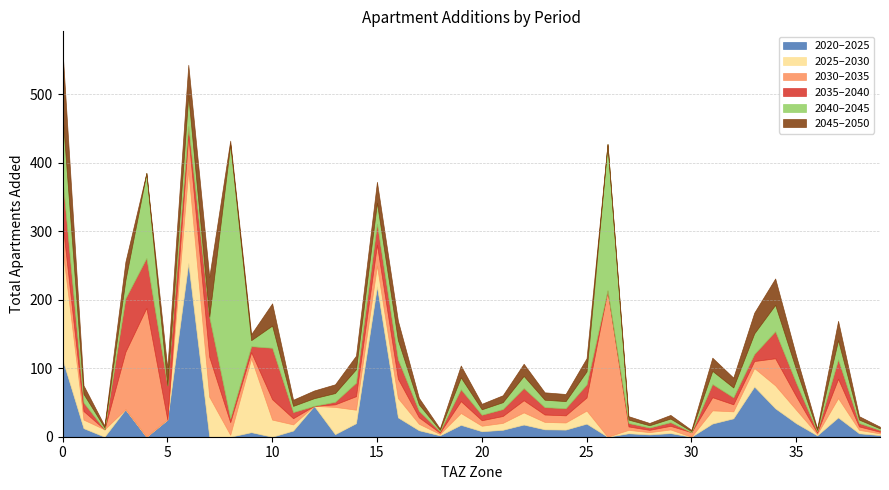

Reading right to left, transcribe all the data shown in this chart.

add_aprt_2020_2025: 2.4	5.0	28.2	2.0	19.6	41.5	73.2	26.8	19.2	0.0	5.3	3.4	5.0	0.0	19.1	10.4	10.8	17.8	10.1	8.0	17.3	2.0	9.4	28.2	219.2	19.7	3.8	45.0	9.0	0.0	6.6	0.0	0.0	253.4	25.0	0.0	40.0	0.0	12.5	112.7
add_aprt_2025_2030: 2.4	5.0	28.2	2.0	19.6	33.5	27.0	10.2	19.2	0.0	5.3	3.4	5.0	0.0	19.1	10.4	10.8	17.8	10.1	8.0	17.3	2.0	9.4	28.2	30.6	19.7	39.8	0.0	9.0	25.0	108.0	2.9	58.3	136.1	0.0	0.0	0.0	10.8	12.5	161.6
add_aprt_2030_2035: 2.4	5.0	28.2	2.0	19.6	39.5	10.2	10.2	19.2	6.6	5.3	3.4	5.0	213.6	19.1	10.4	10.8	17.8	10.1	8.0	17.3	2.0	9.4	28.2	30.6	19.7	3.8	0.0	9.0	29.8	8.8	18.3	58.3	50.4	0.0	188.1	84.0	0.0	12.5	37.5
add_aprt_2035_2040: 2.4	5.0	28.2	2.0	19.6	39.5	10.2	10.2	19.2	0.0	5.3	3.4	5.0	0.0	19.1	10.4	10.8	17.8	10.1	8.0	17.3	2.0	9.4	28.2	30.6	19.7	3.8	0.0	9.0	75.0	8.8	5.7	58.3	13.5	50.0	72.8	78.0	0.0	12.5	63.9
add_aprt_2040_2045: 2.4	5.0	28.2	2.0	19.6	38.5	30.2	14.4	19.2	1.6	5.3	3.4	5.0	213.6	19.1	10.4	10.8	17.8	10.1	8.0	17.3	2.0	9.4	28.2	30.6	19.7	12.8	11.2	9.0	32.5	8.8	399.5	0.0	44.8	0.0	124.0	26.8	2.7	12.5	93.9
add_aprt_2045_2050: 2.4	5.0	28.2	2.0	19.6	38.5	30.2	14.4	19.2	1.6	5.3	3.4	5.0	0.0	19.1	10.4	10.8	17.8	10.1	8.0	17.3	2.0	9.4	28.2	30.6	19.7	12.8	11.2	9.0	32.5	8.8	5.7	58.3	44.8	25.0	0.0	26.8	2.7	12.5	93.9